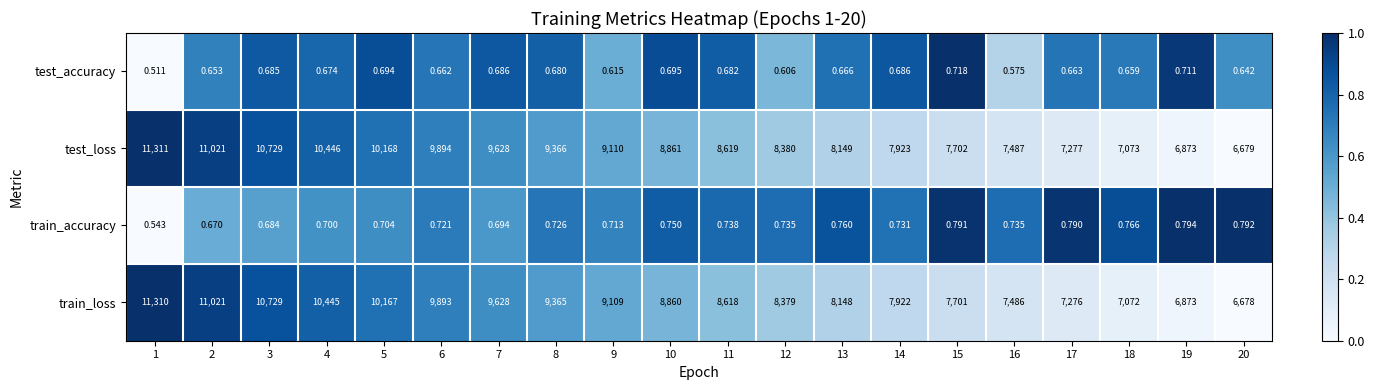

Which label corresponds to the smallest value in the chart?

1